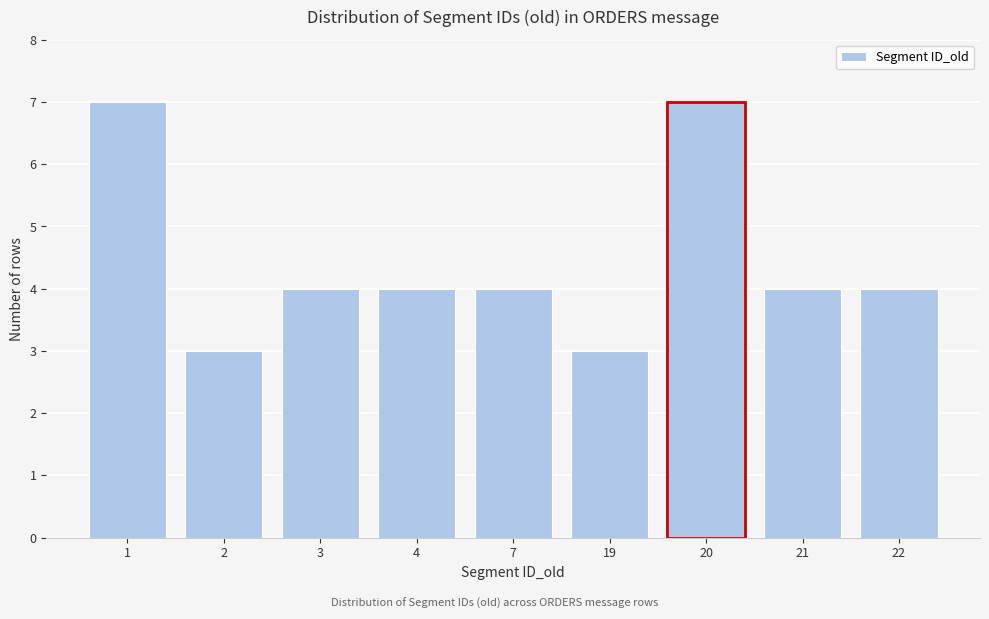

Reading right to left, what are all the values shown in this chart?

4	4	7	3	4	4	4	3	7